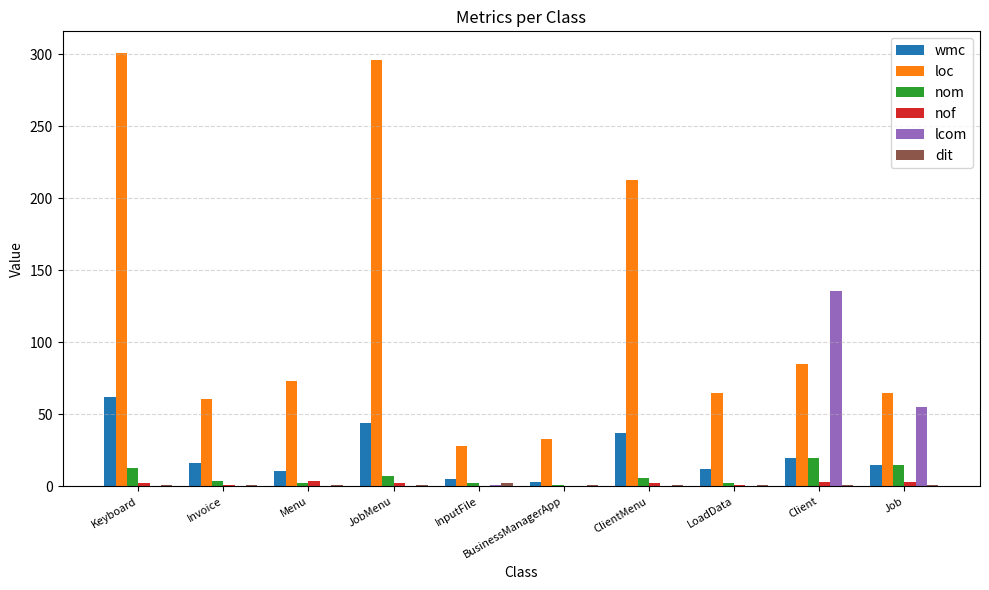

Which series has the largest total across all categories?

loc